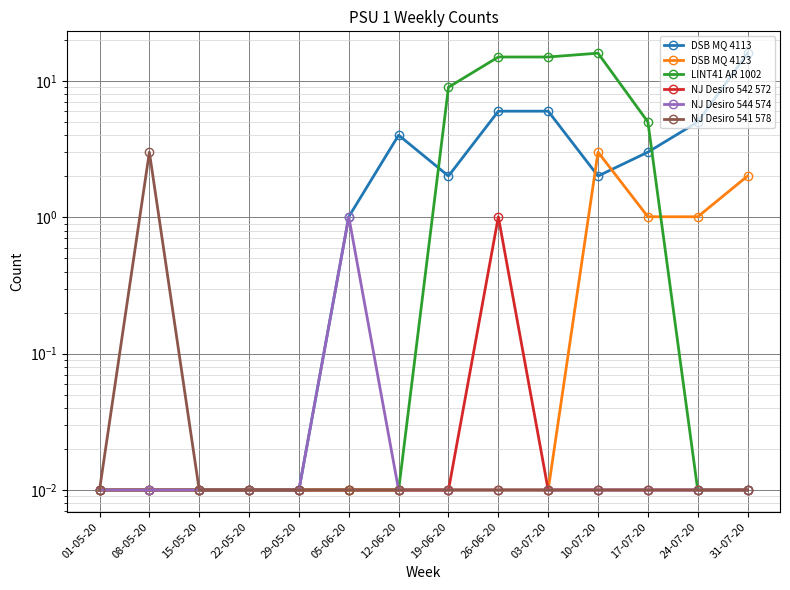

True or false: DSB MQ 4113 and NJ Desiro 544 574 cross at least once.

False